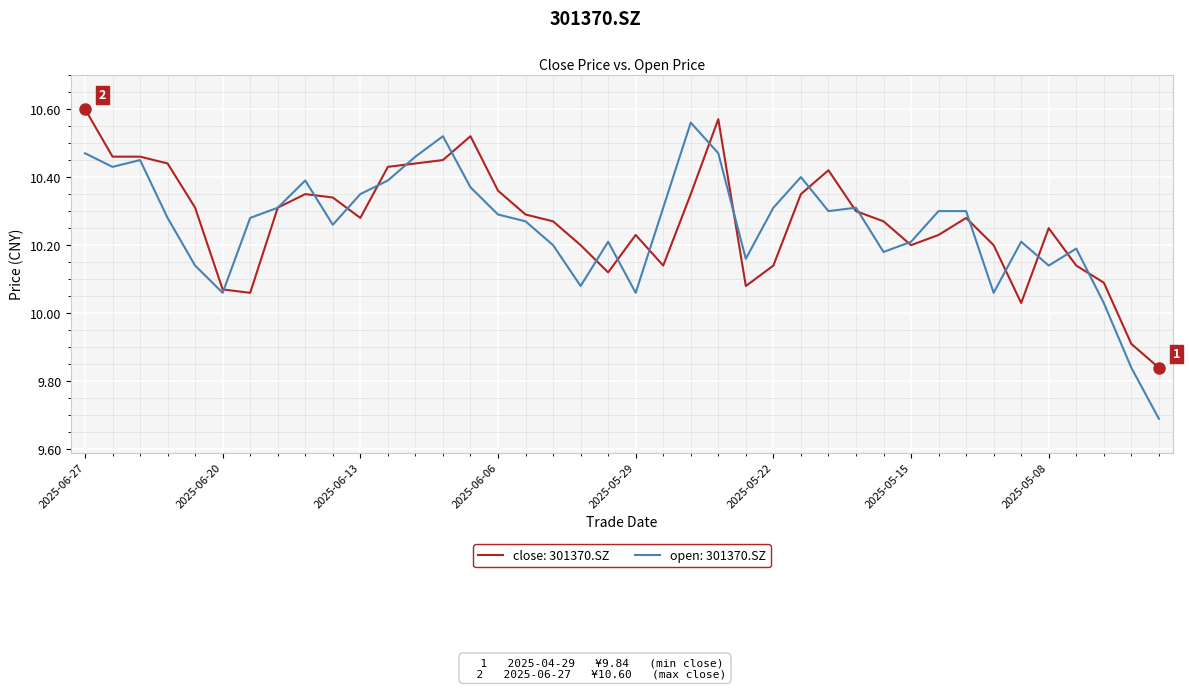

List the series in order of their peak value, lowest first.

open: 301370.SZ, close: 301370.SZ